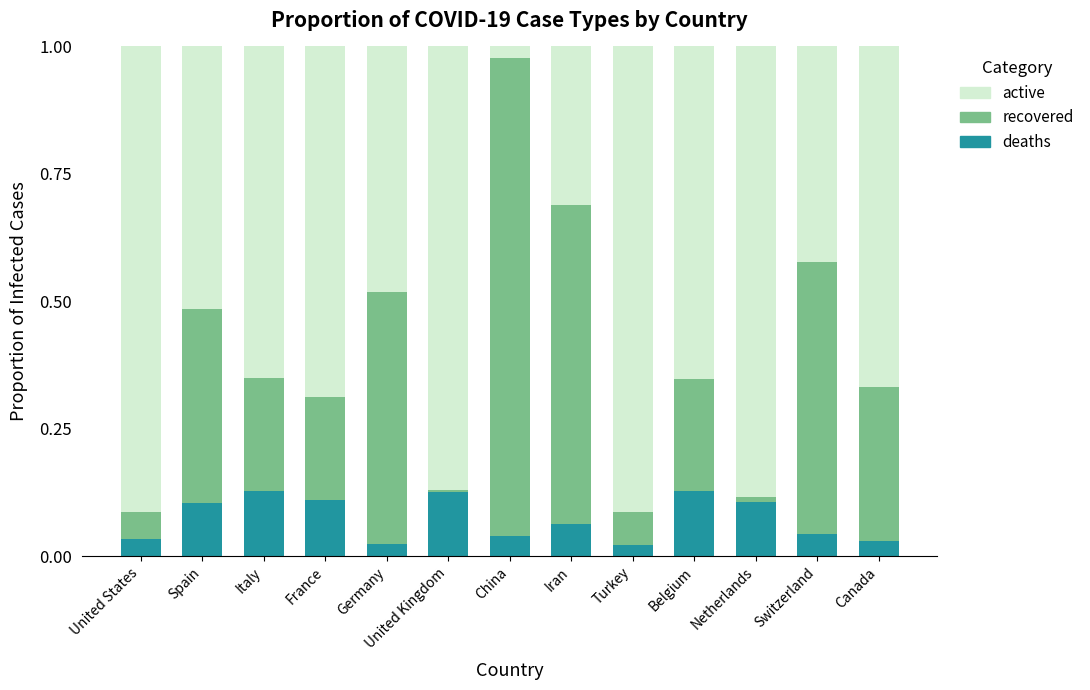

What is the total value across all series at China?

1.0